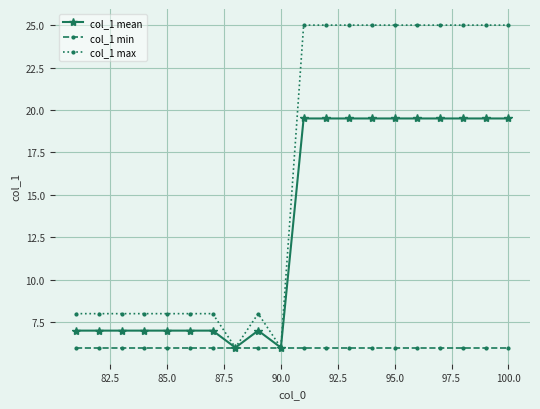

What is the average value of the col_1 max series?

16.3